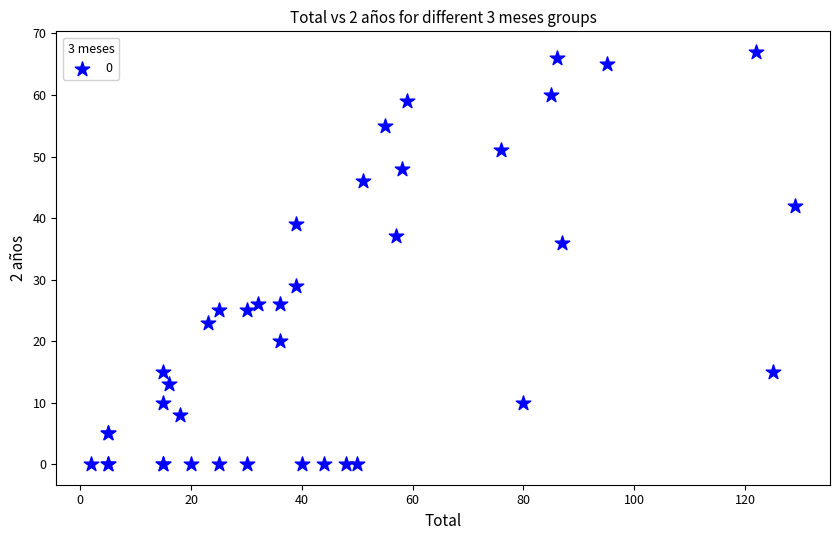

What Y value in the scatter plot is closest to 33?

36